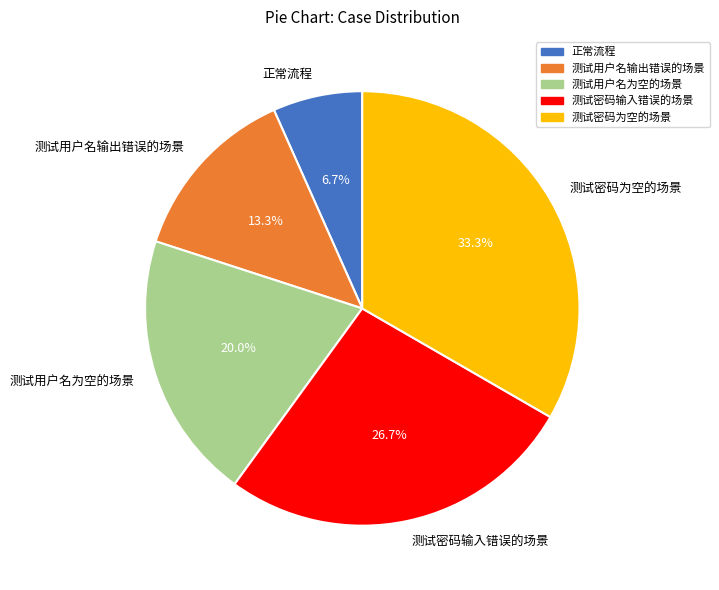

To the nearest percent, what is the average slice percentage?

20%